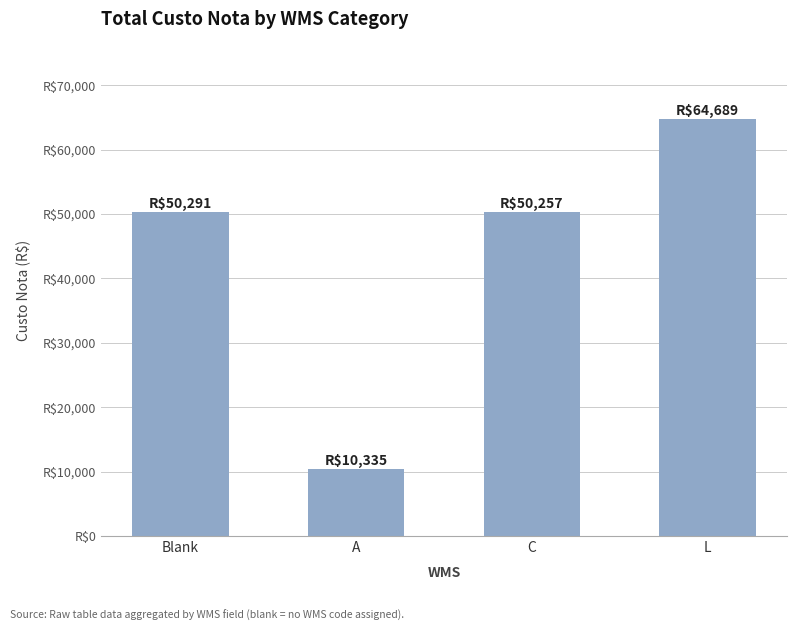

Are the bars horizontal?

No